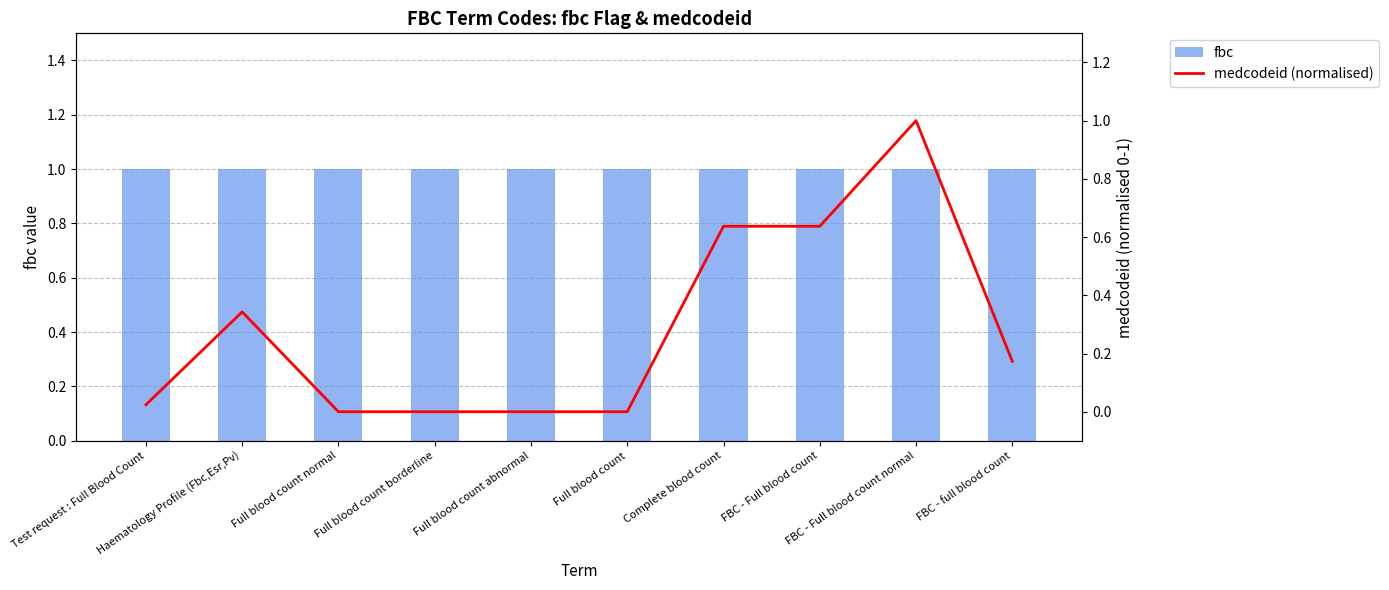

Reading left to right, transcribe all the data shown in this chart.

fbc: 1.0	1.0	1.0	1.0	1.0	1.0	1.0	1.0	1.0	1.0
medcodeid (normalised): 0.0	0.3	0.0	0.0	0.0	0.0	0.6	0.6	1.0	0.2